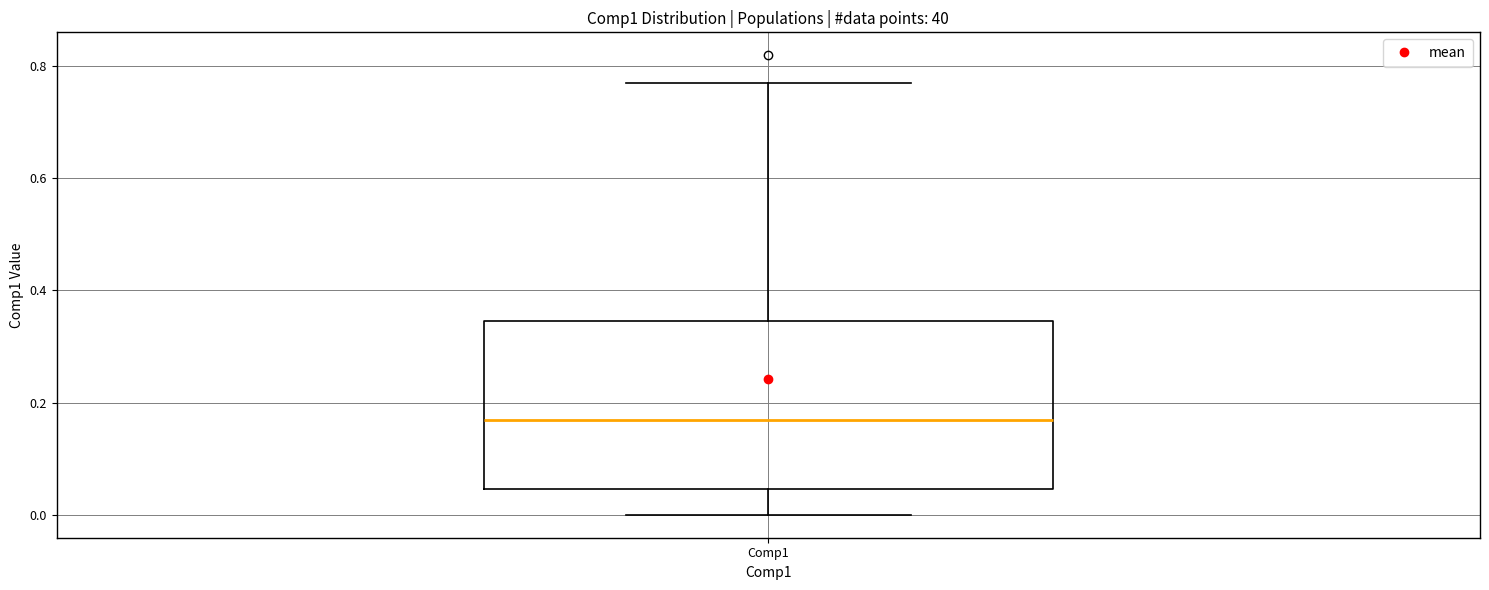

Where does the upper whisker of the box for Comp1 end on the y-axis? The values are not printed on the chart, so give them approximately, as read against the axis.

0.76